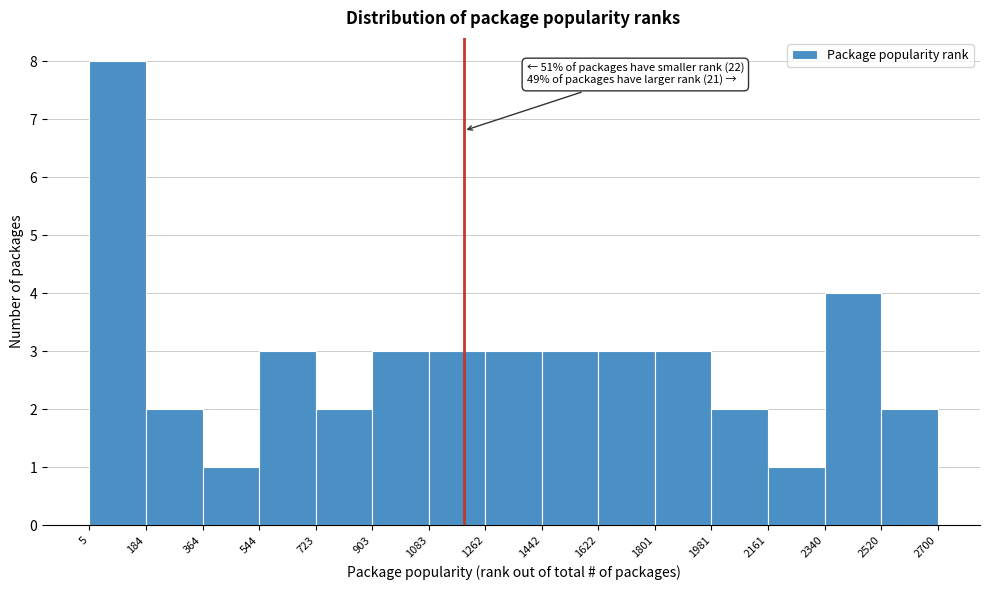

Over which range of the x-axis is the bar tallest?

5 to 184